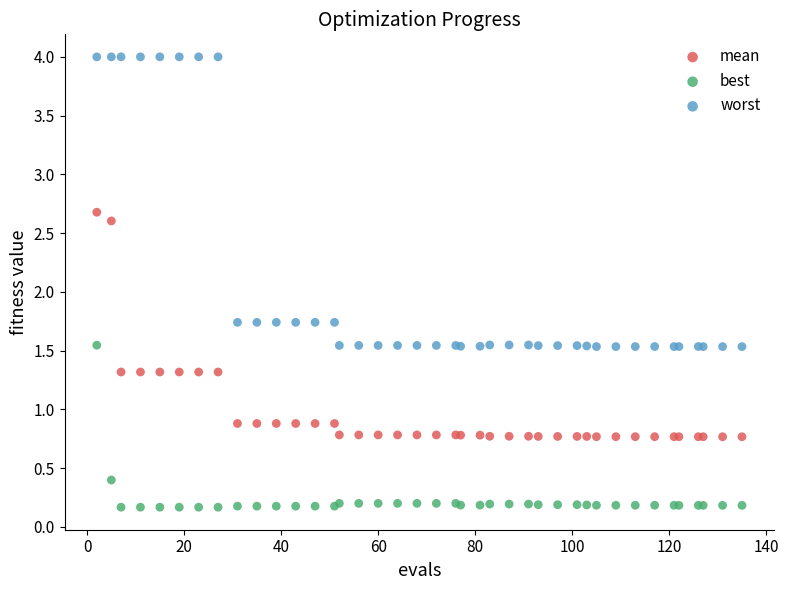

Which series has the widest spread of Y values?

worst